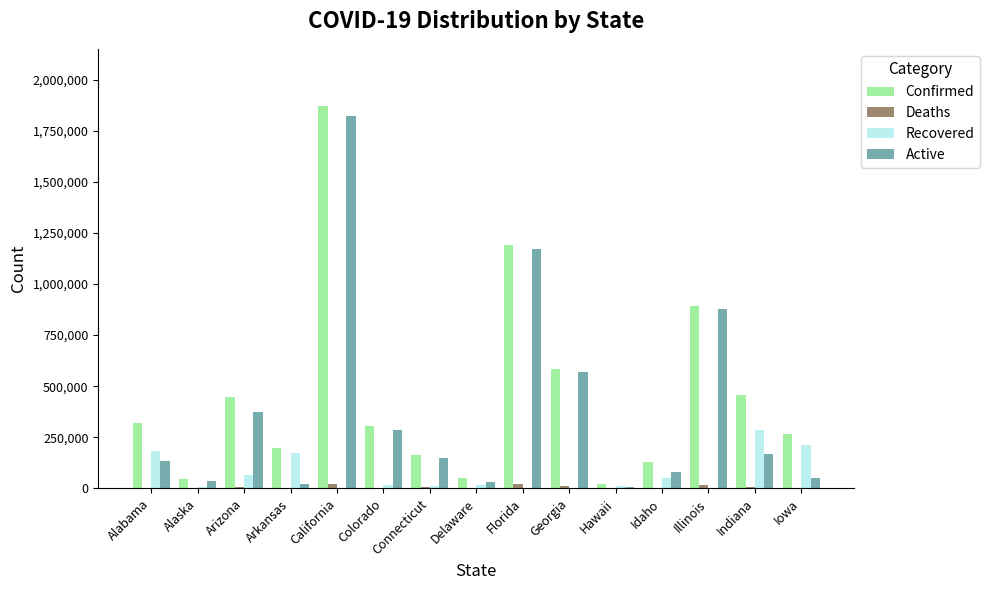

Does the chart contain stacked bars?

No